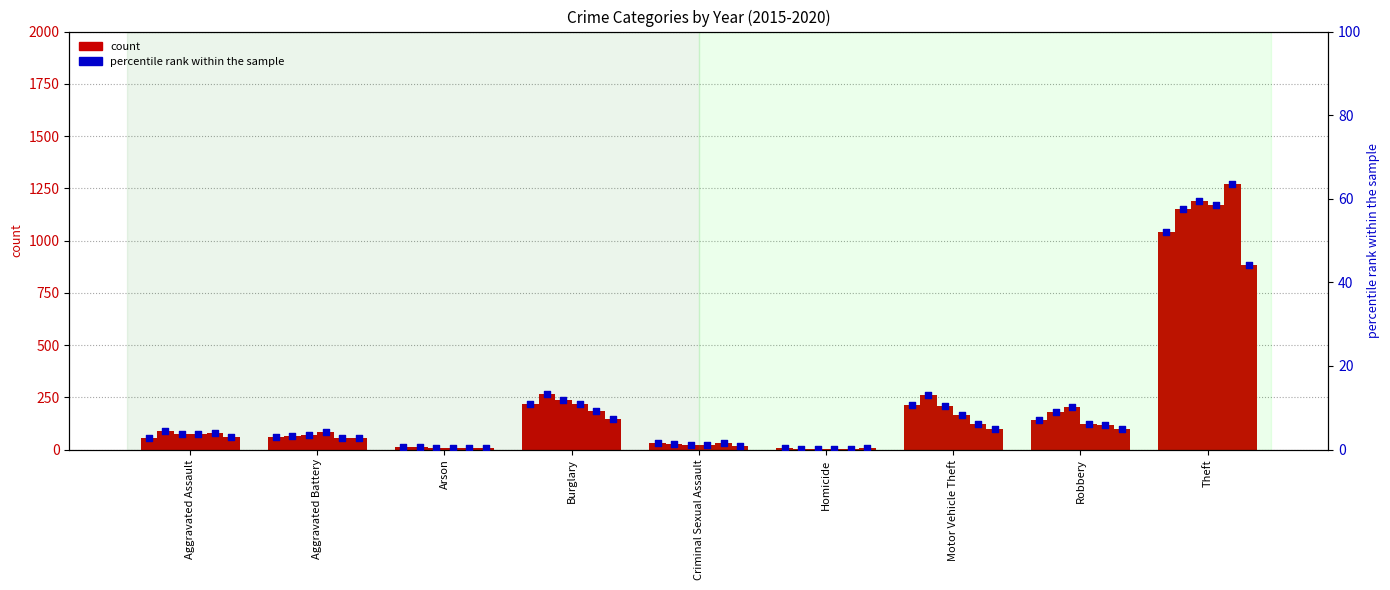

Which has a higher value, Robbery or Aggravated Battery?

Robbery